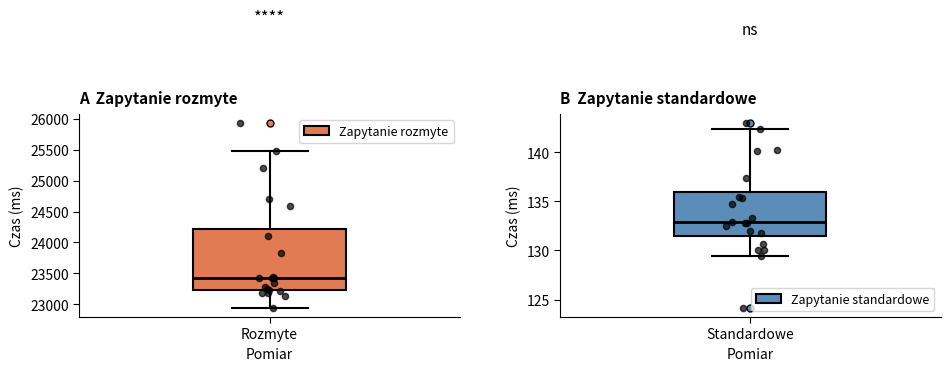

Which series has the largest total across all categories?

Zapytanie rozmyte